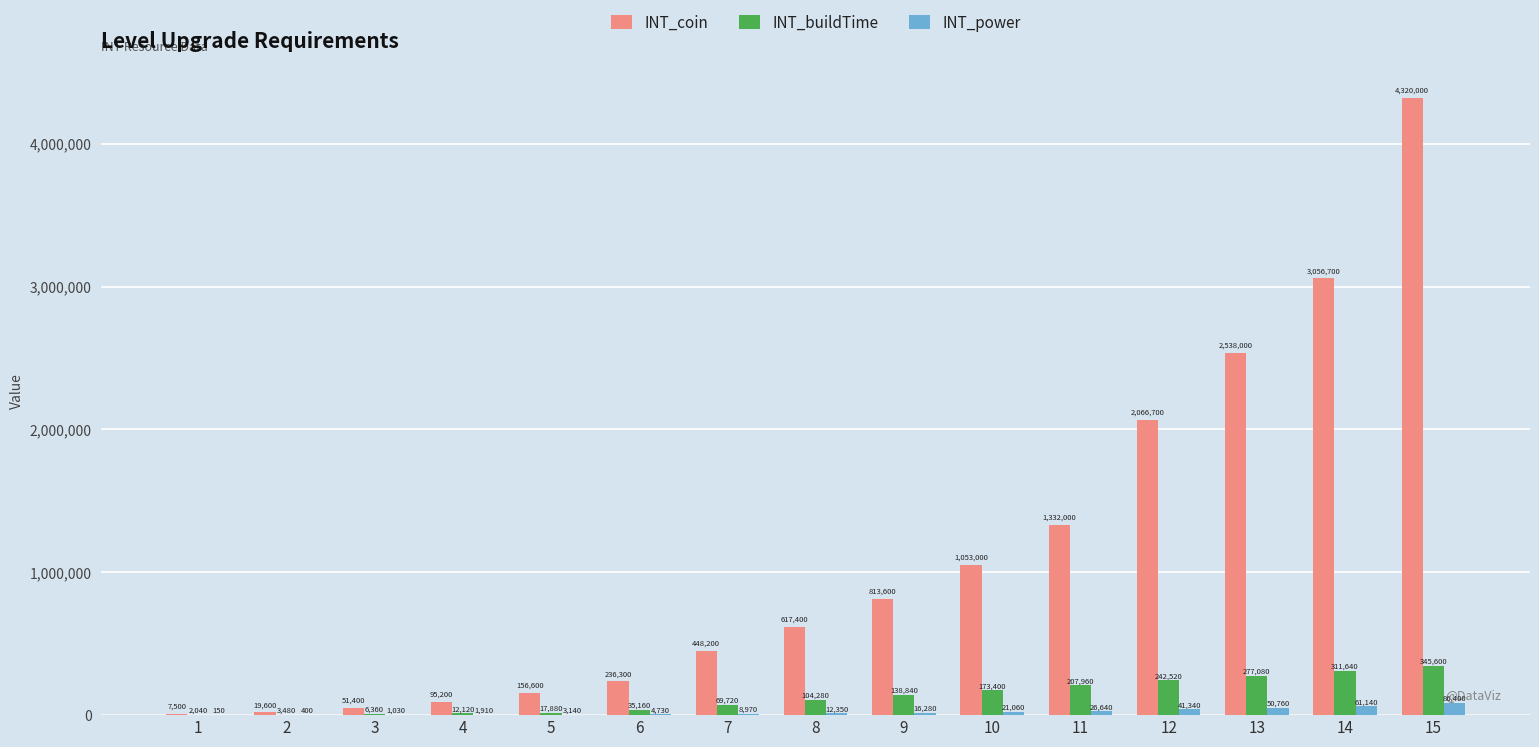

Count the number of data series in this chart.

3